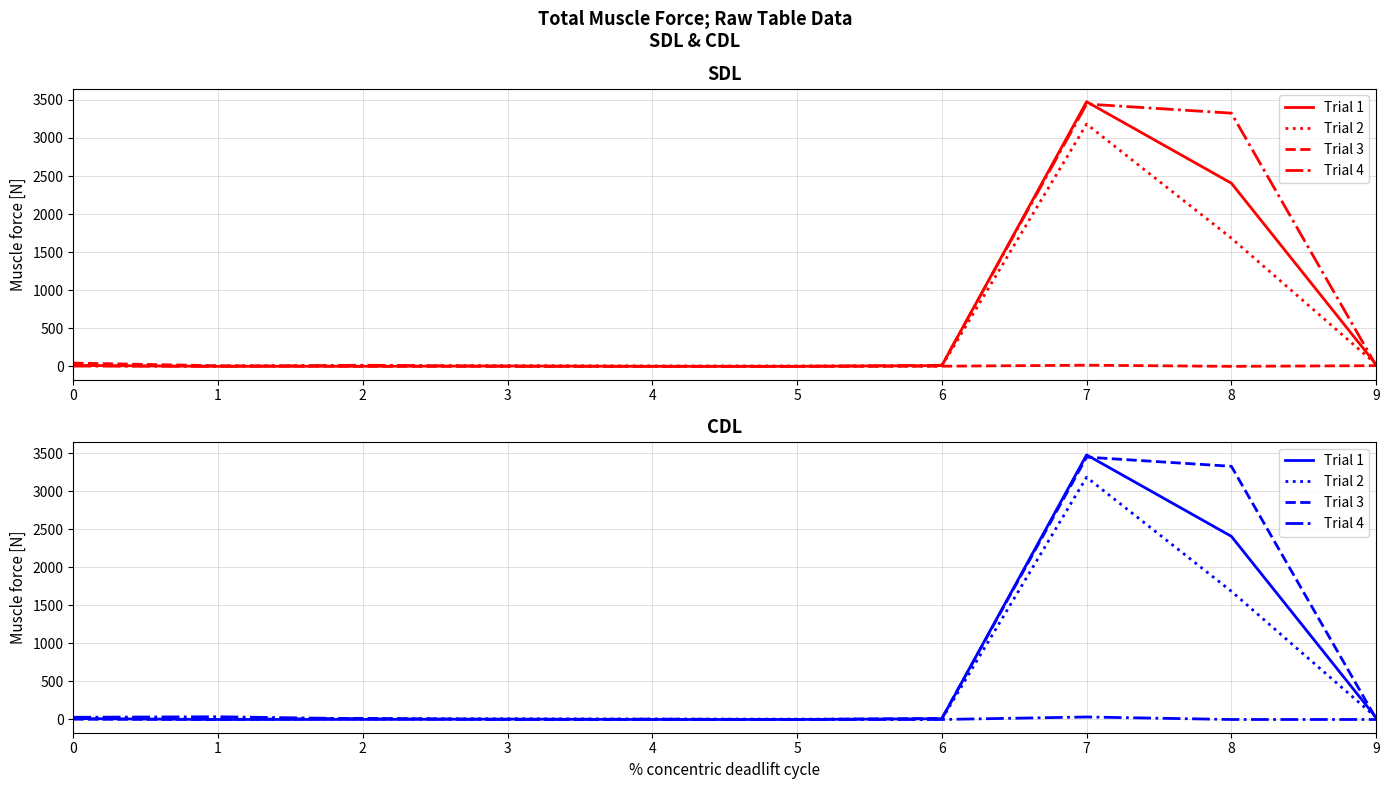

Rank the series at 8 from highest to lowest value.

Trial 3, Trial 1, Trial 2, Trial 4